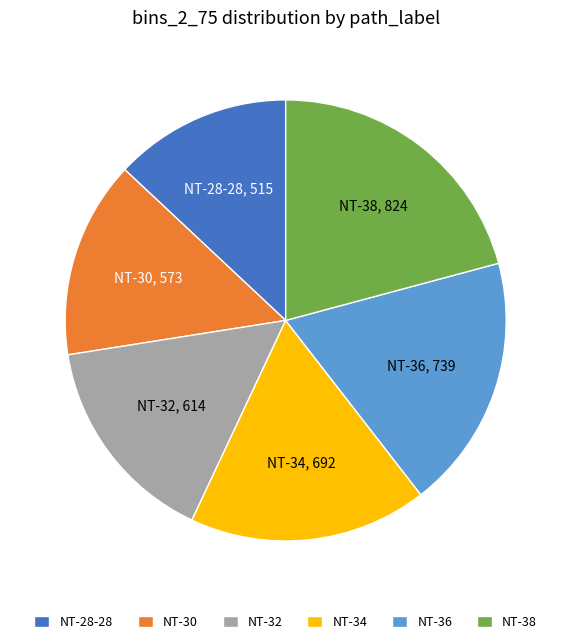

Which slice is the smallest?

NT-28-28